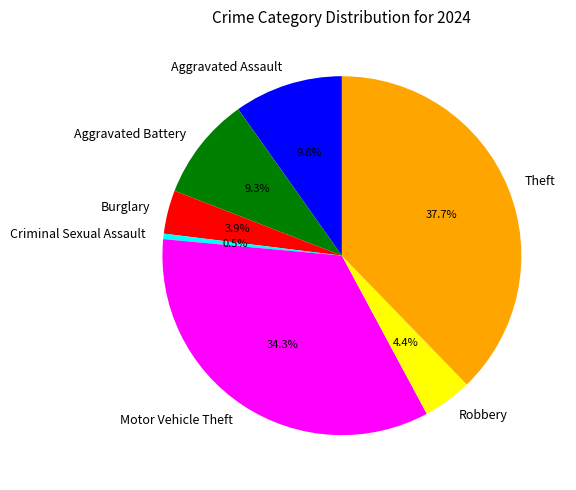

To the nearest percent, what is the average slice percentage?

14%